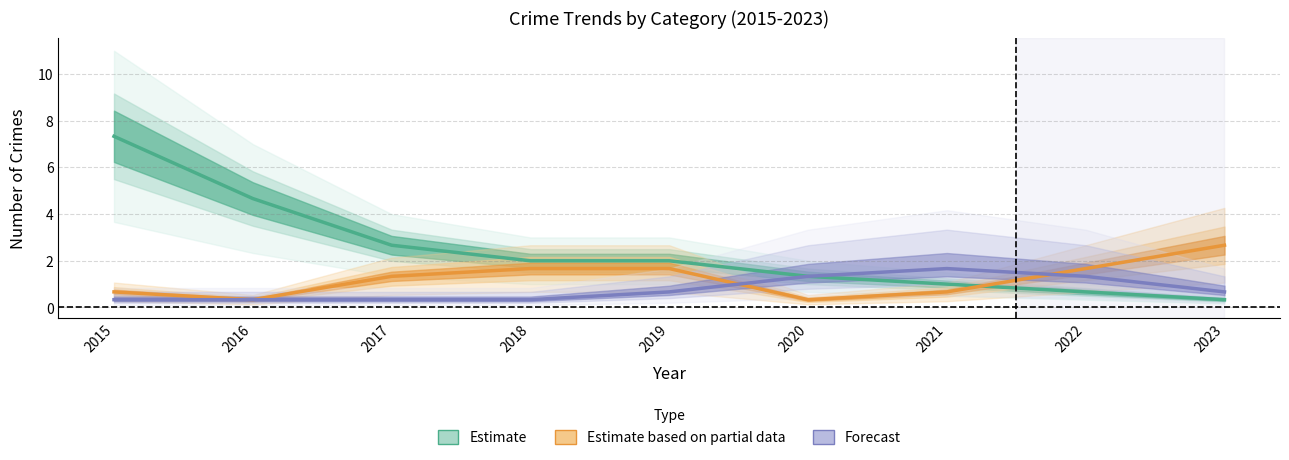

True or false: Aggravated Battery (Partial) and Aggravated Assault (Forecast) cross at least once.

True